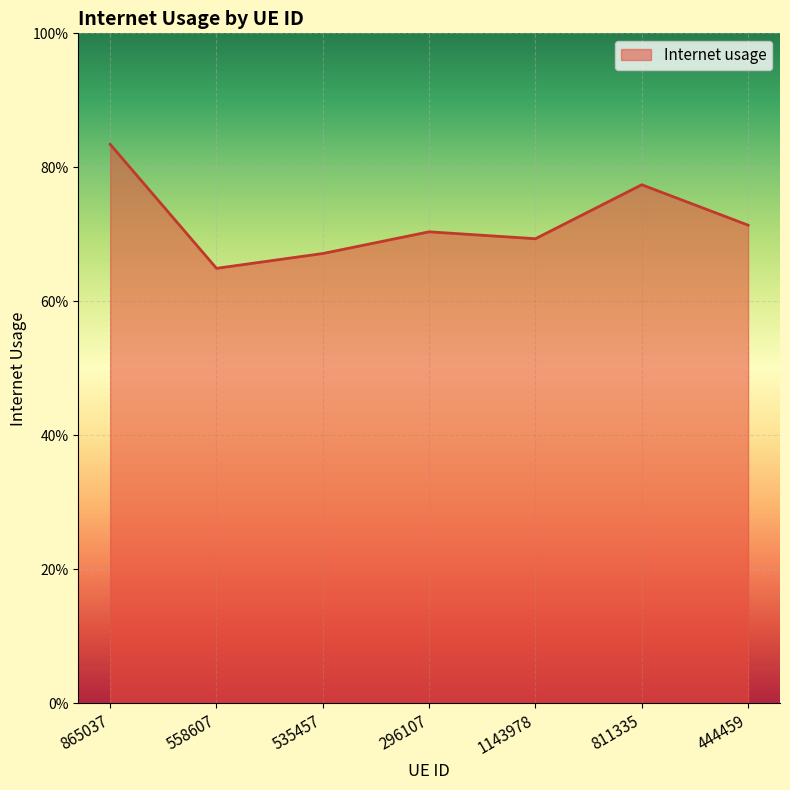

Does the chart have visible grid lines?

Yes